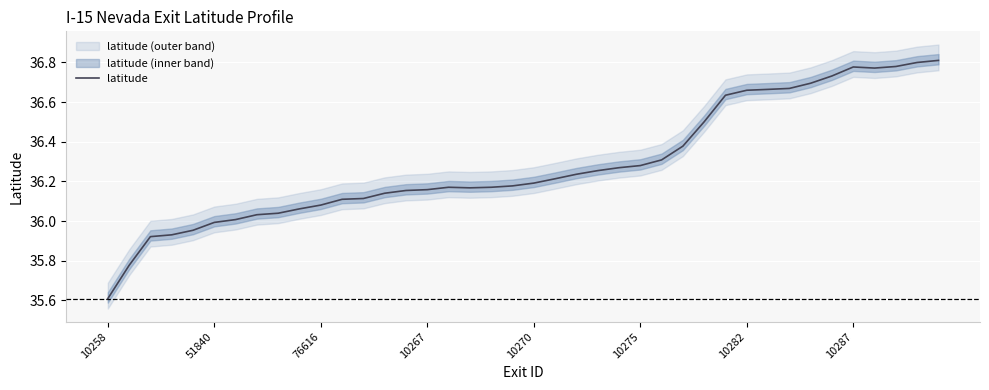

Reading left to right, what are all the values shown in this chart?

35.6	35.8	35.9	35.9	36.0	36.0	36.0	36.0	36.0	36.1	36.1	36.1	36.1	36.1	36.2	36.2	36.2	36.2	36.2	36.2	36.2	36.2	36.2	36.3	36.3	36.3	36.3	36.4	36.5	36.6	36.7	36.7	36.7	36.7	36.7	36.8	36.8	36.8	36.8	36.8